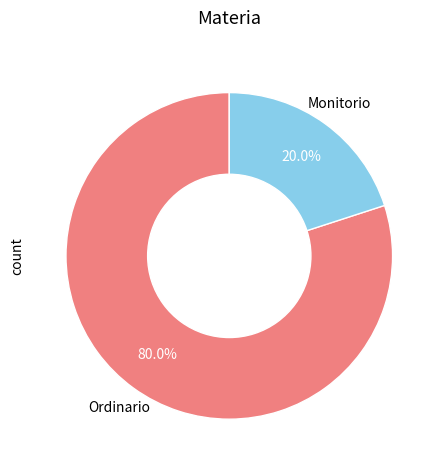

To the nearest percent, what is the average slice percentage?

50%